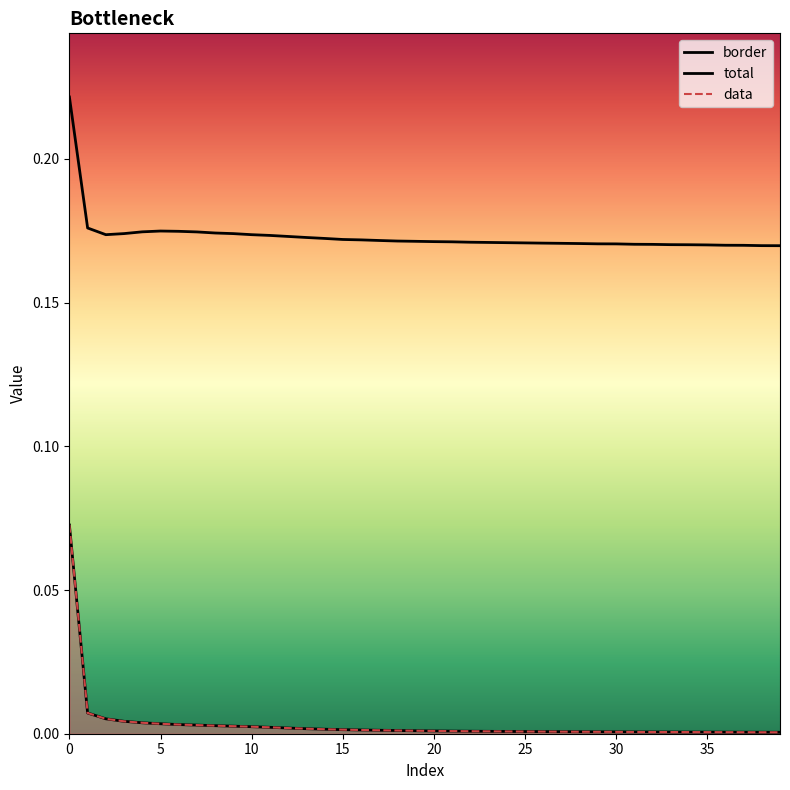

What is the difference between the maximum and minimum values in the total series?

0.1